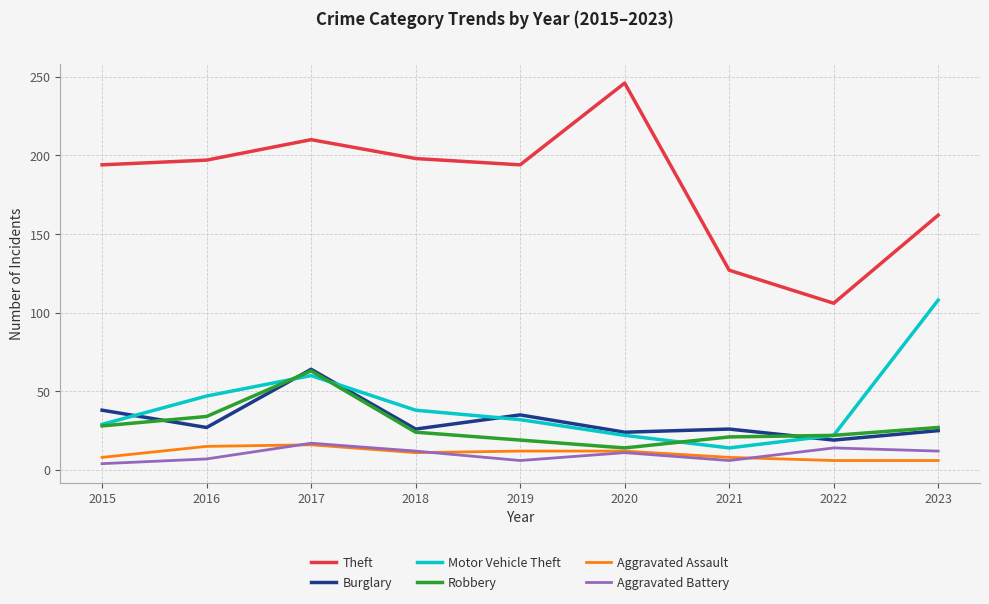

Is the value of Burglary at 2016 greater than the value of Motor Vehicle Theft at 2021?

Yes